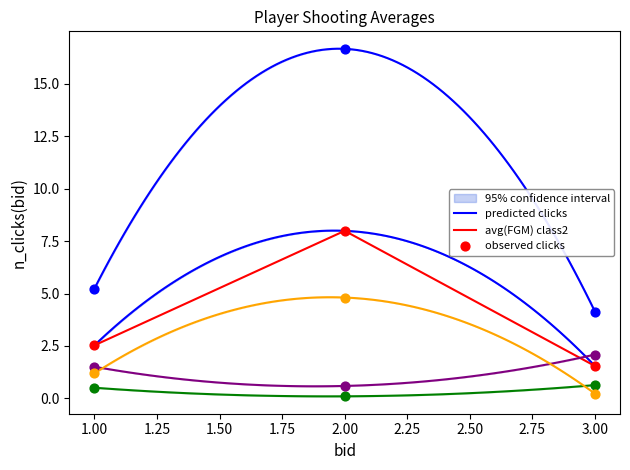

The avg(FGM) class2 series shows 0.3 at 3.00. True or false?

False